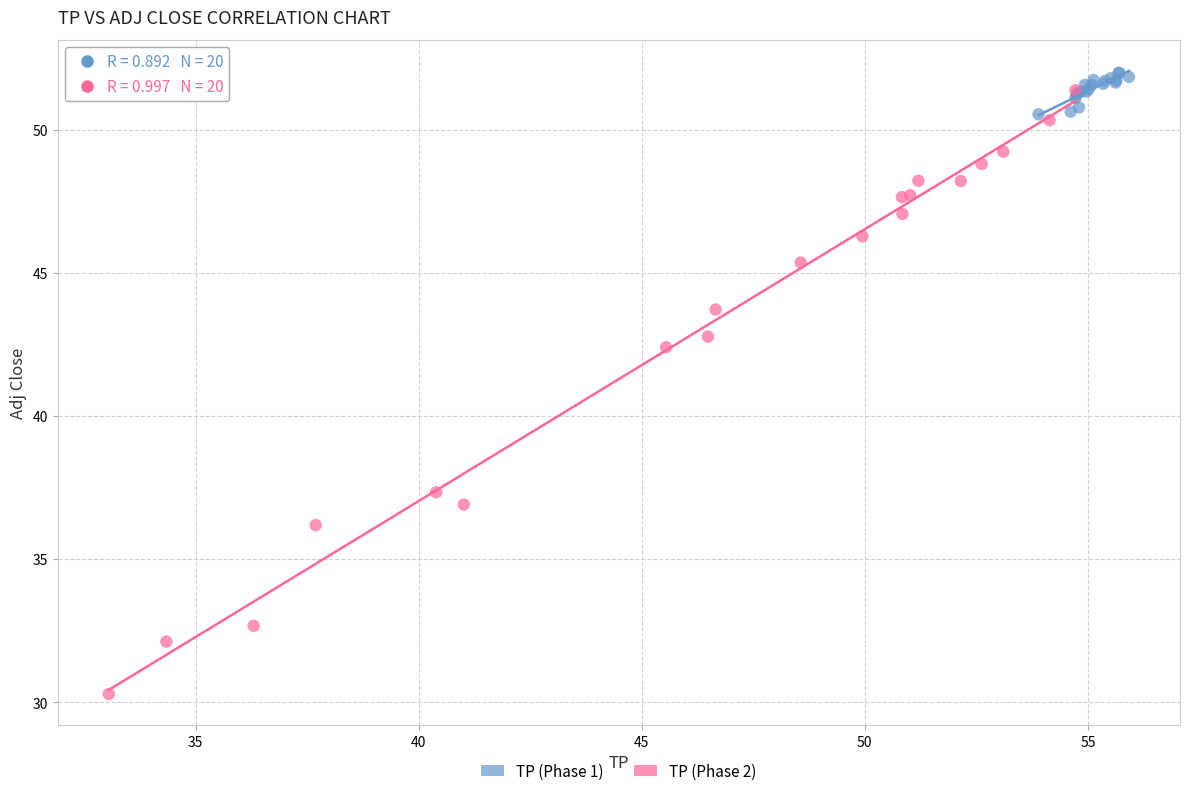

Which series has the widest spread of Y values?

TP (Phase 2)